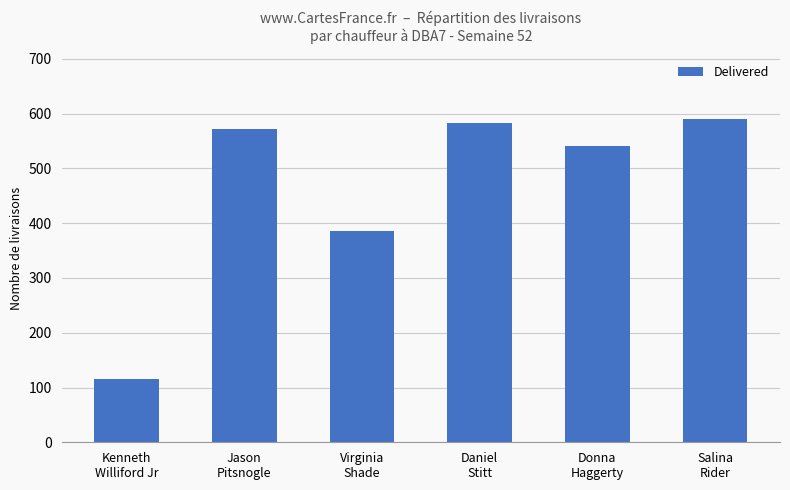

The value at Virginia
Shade is 386. True or false?

True